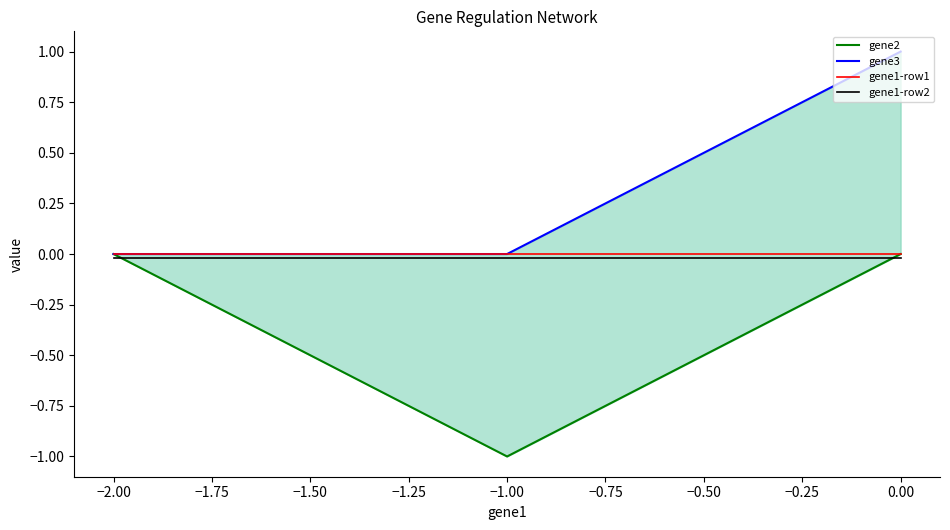

List the series in order of their peak value, highest first.

gene3, gene2, gene1-row1, gene1-row2